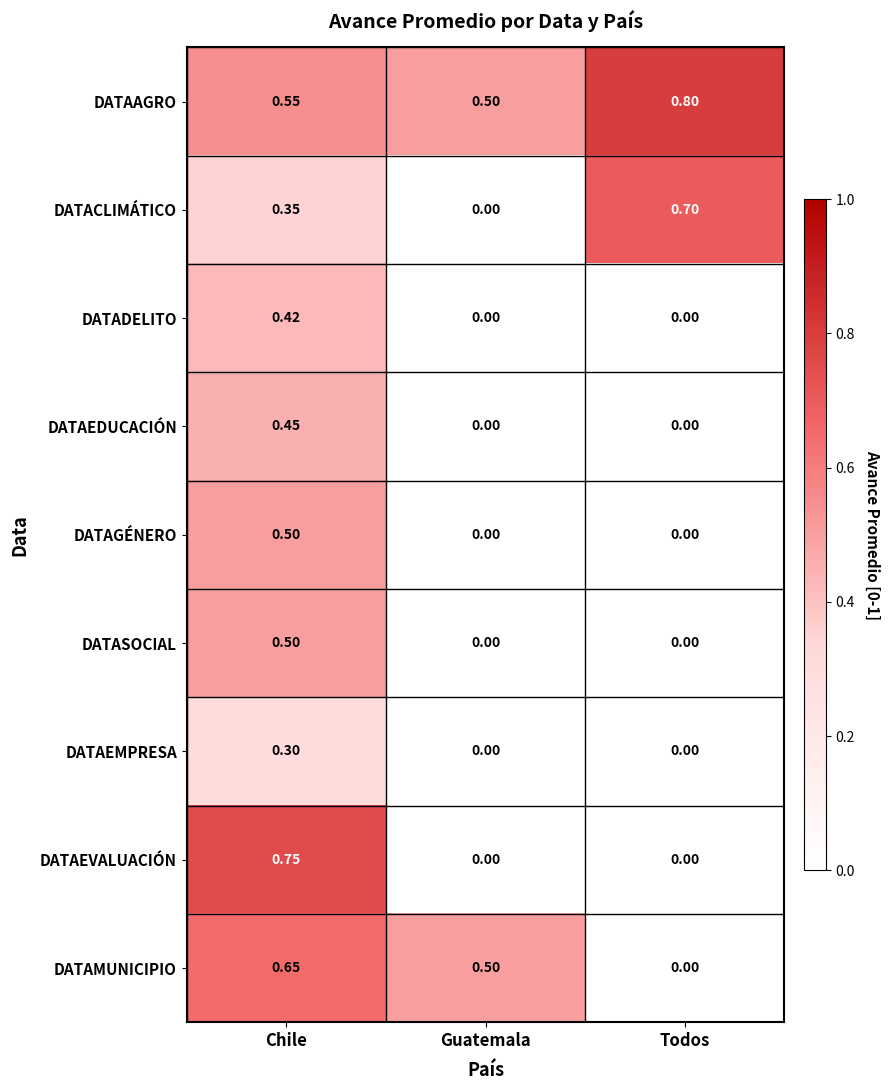

Is the value of DATACLIMÁTICO at Guatemala greater than the value of DATAEVALUACIÓN at Chile?

No